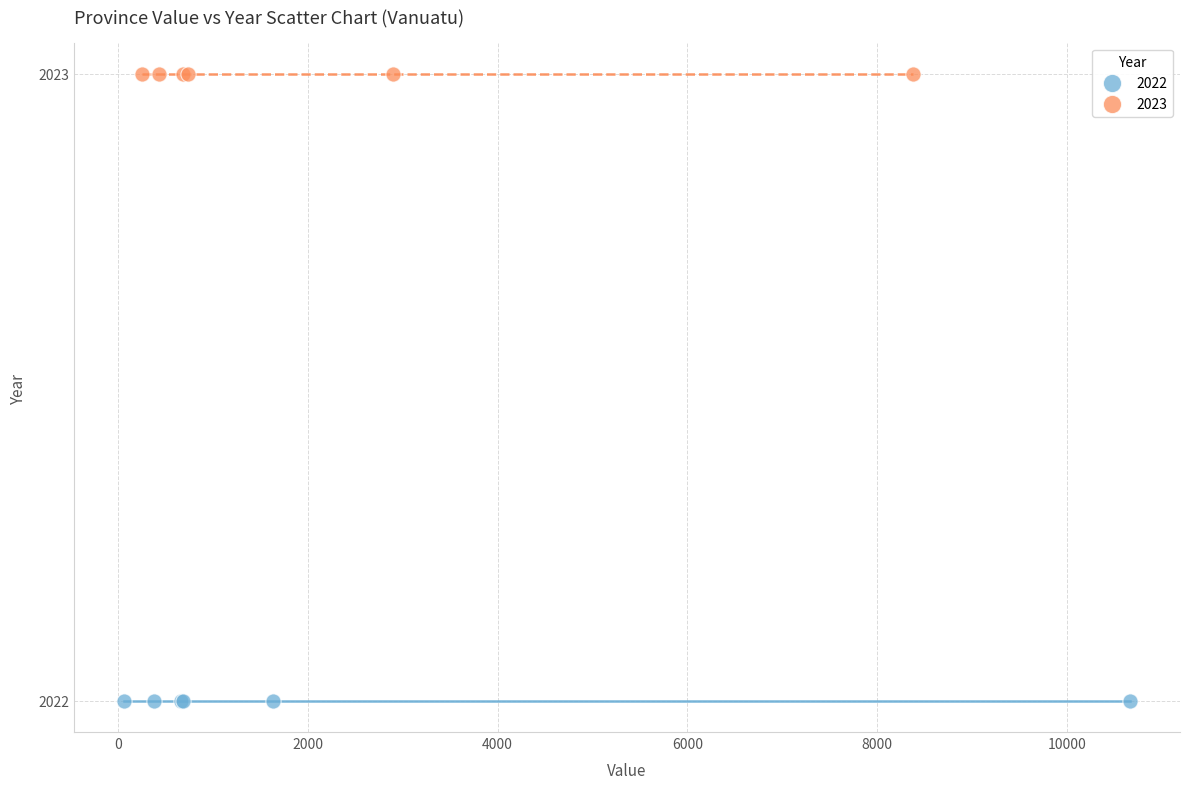

Which series contains the highest Y value?

2023